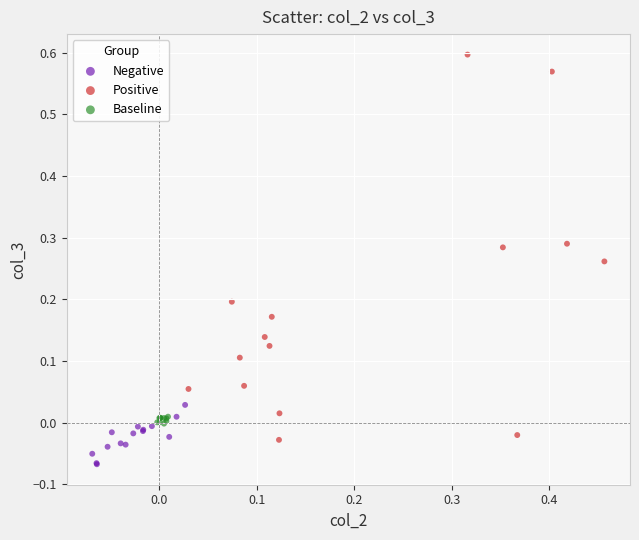

Which series has the widest spread of Y values?

Positive